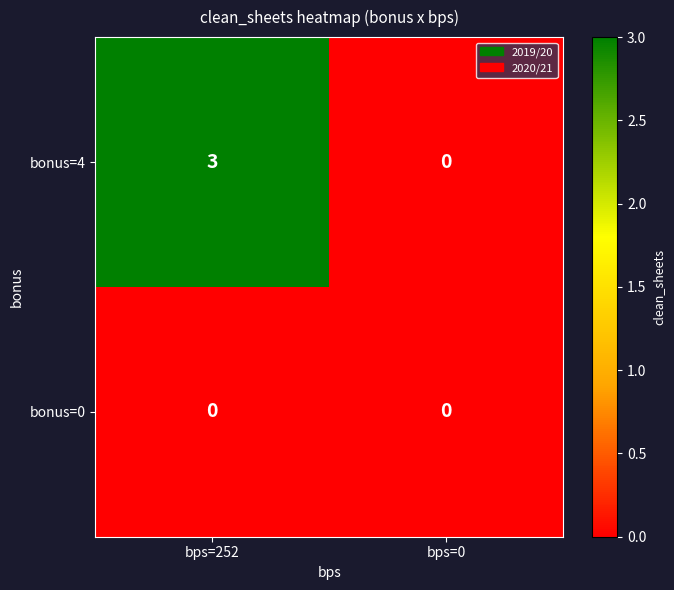

True or false: bonus=4 has a value of 2 at bps=0.

False